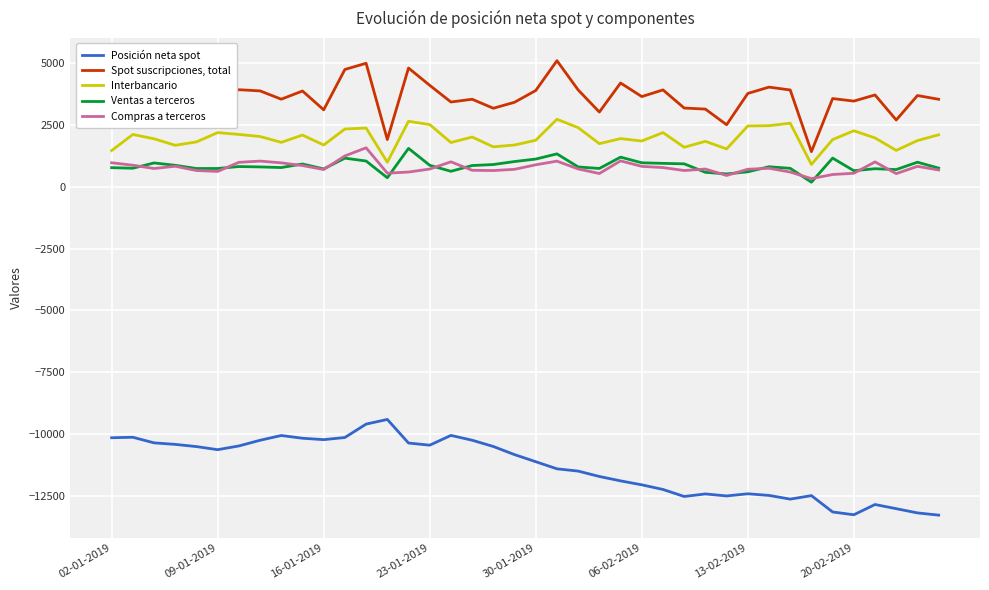

What is the maximum value for Interbancario?

2734